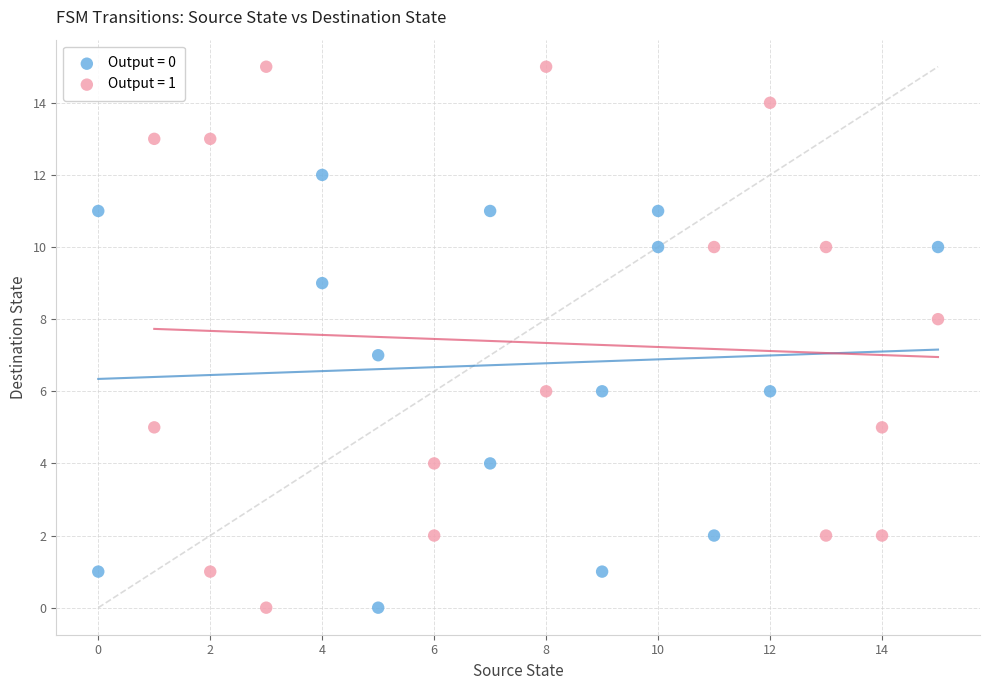

Which series has the widest spread of Y values?

Output = 1